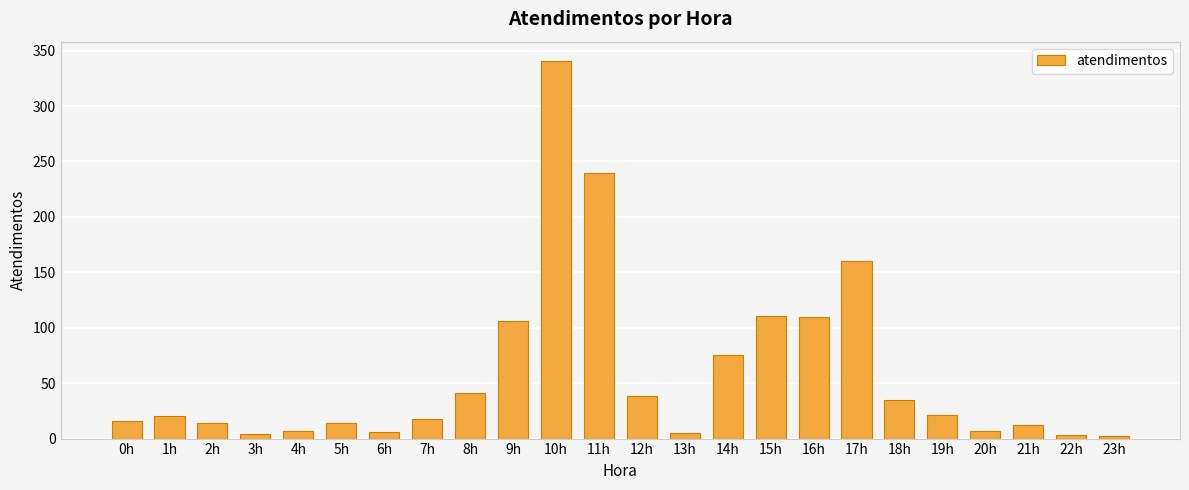

At which label is the value closest to 171?

17h